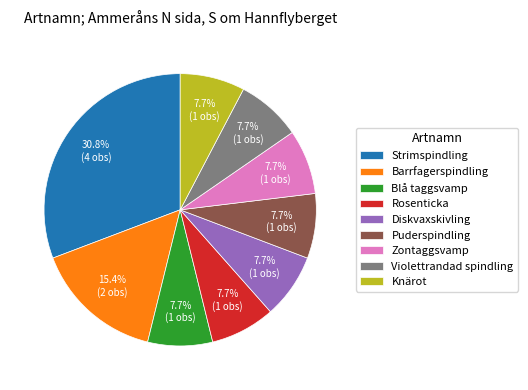

What is the ratio of the value at Strimspindling to the value at Blå taggsvamp?

4.0